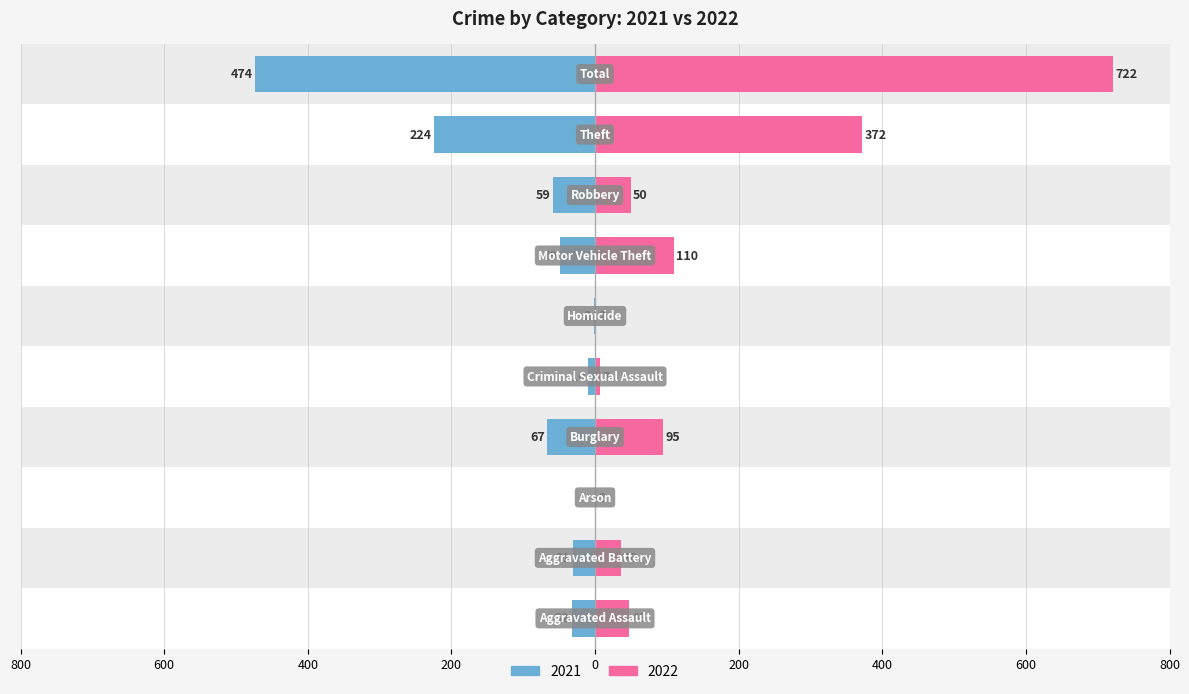

What position from the left is Motor Vehicle Theft?

7